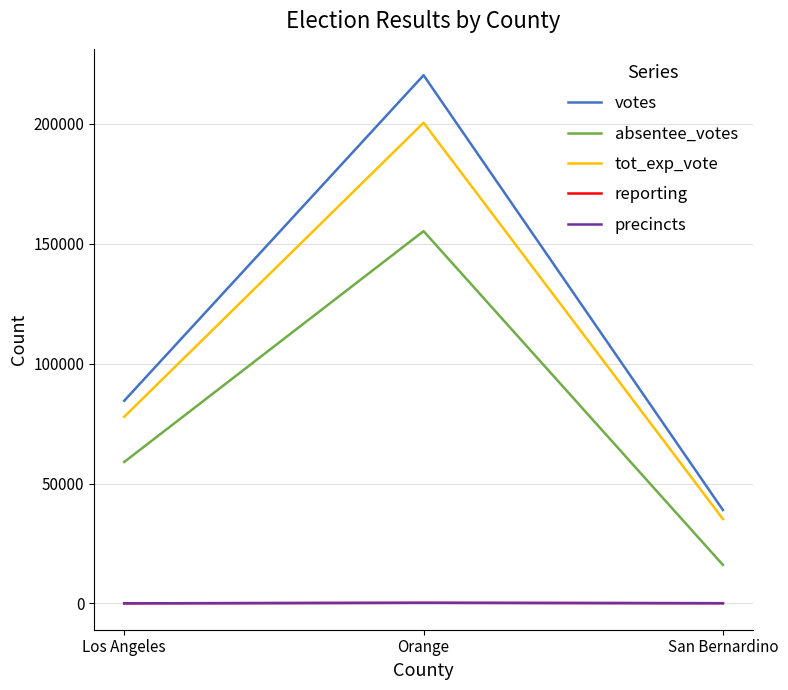

Does the chart display data point markers on the line(s)?

No